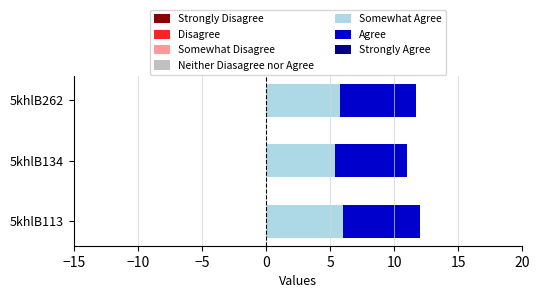

What is the total value across all series at 5khlB113?

12.0